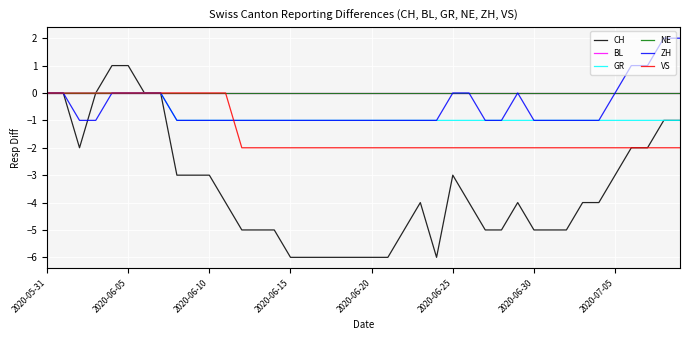

How many lines are shown in the chart?

6